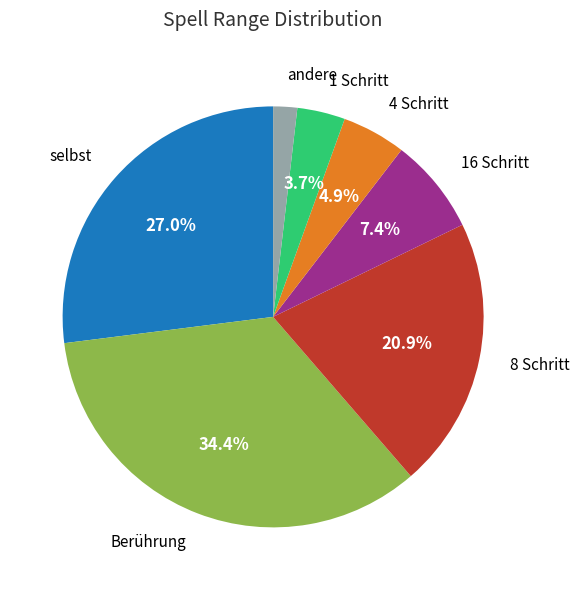

To the nearest percent, what is the average slice percentage?

14%